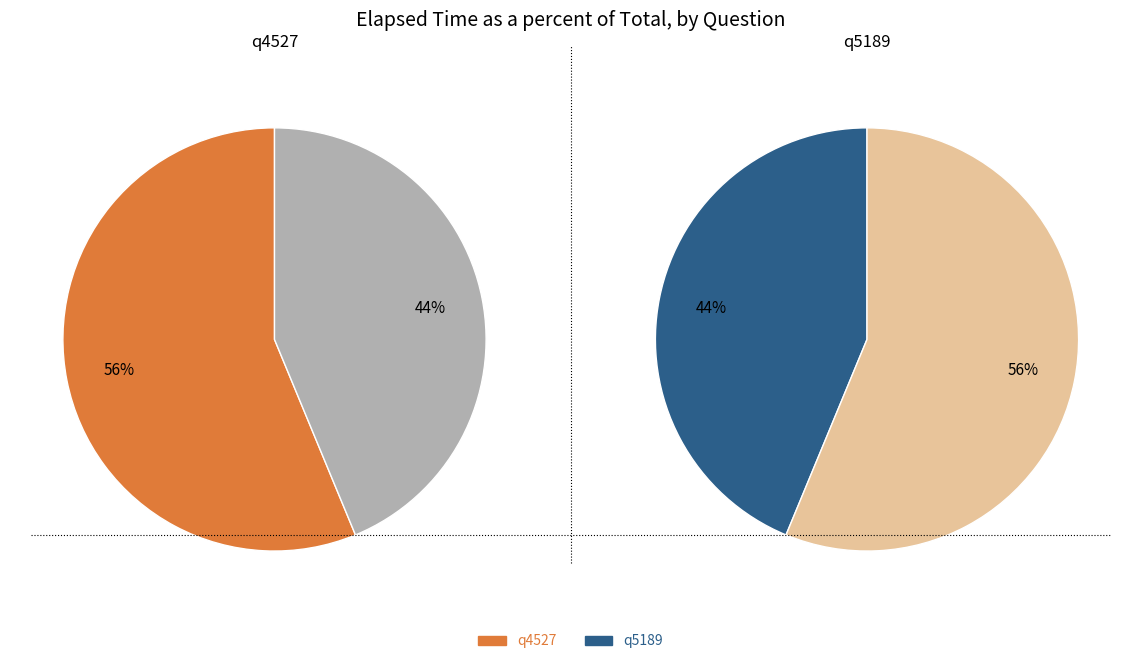

The q5189 slice represents 44% of the pie. True or false?

True